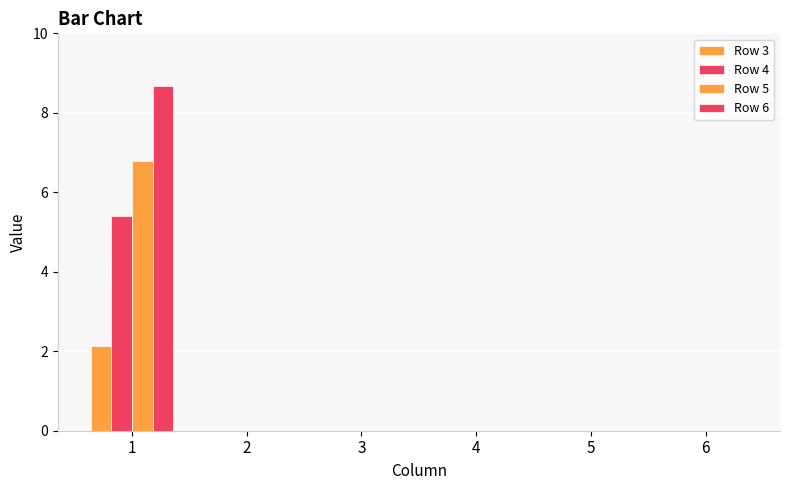

List the labels in order of Row 4 value, smallest first.

2, 3, 4, 5, 6, 1